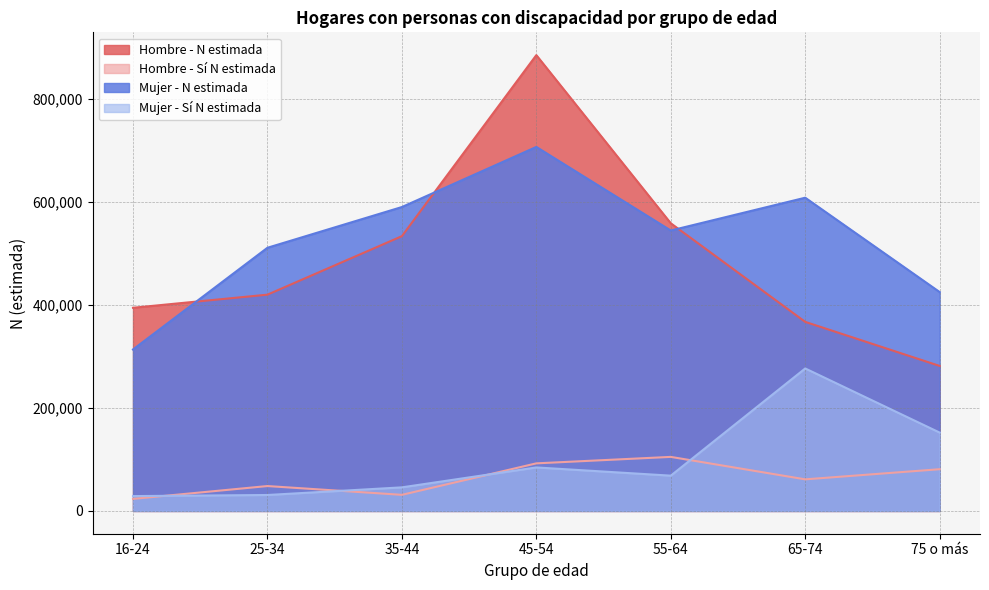

Reading left to right, transcribe all the data shown in this chart.

Hombre - N estimada: 394119	419555	533045	884258	558054	366773	281289
Hombre - Sí N estimada: 23356	48270	31230	92294	104847	61269	80941
Mujer - N estimada: 313200	510530	589548	706147	544015	607650	424597
Mujer - Sí N estimada: 28788	30917	45734	84373	68423	276398	151994